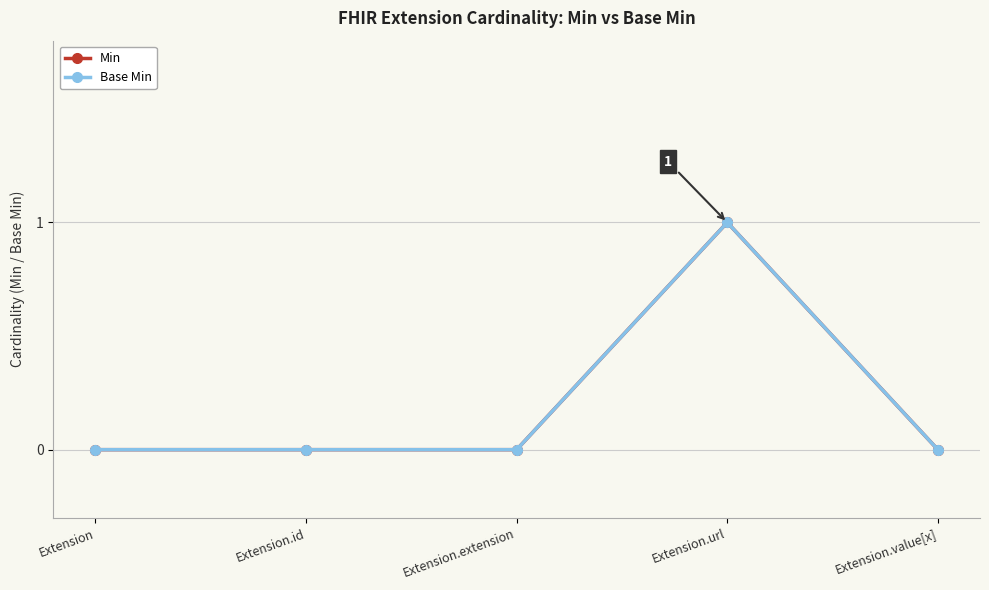

Which has a higher value, Extension.id or Extension.extension?

Extension.id